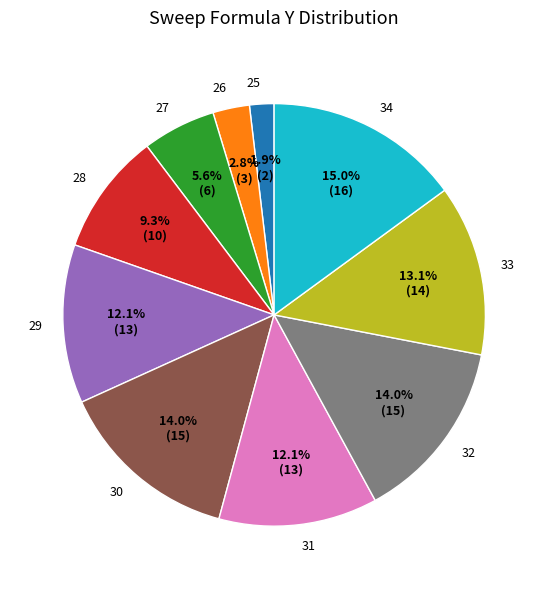

What percentage is the 32 slice, to the nearest percent?

14%